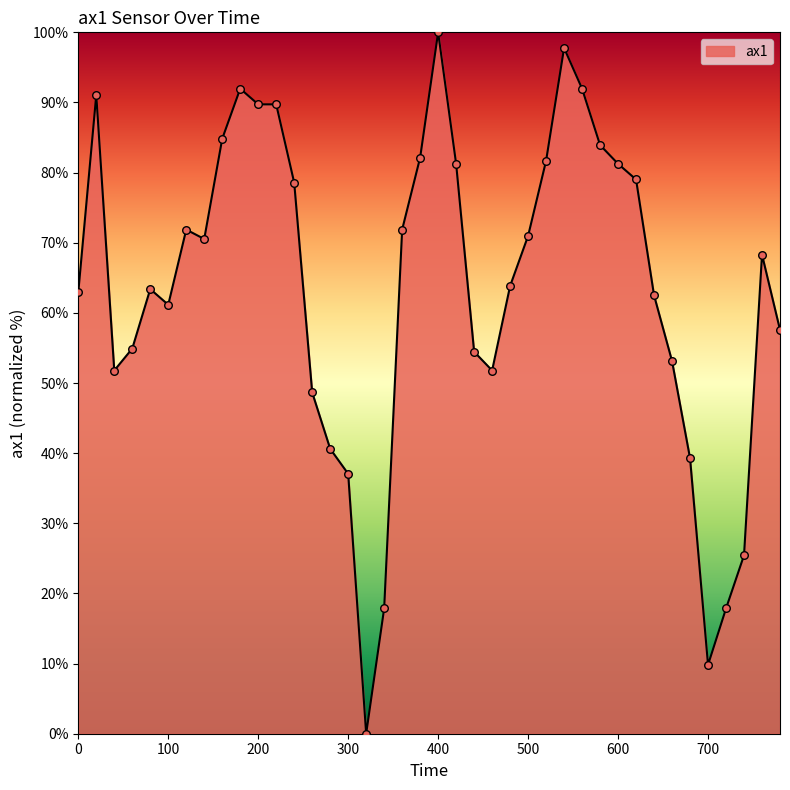

What is the maximum value shown in the chart?

100.0